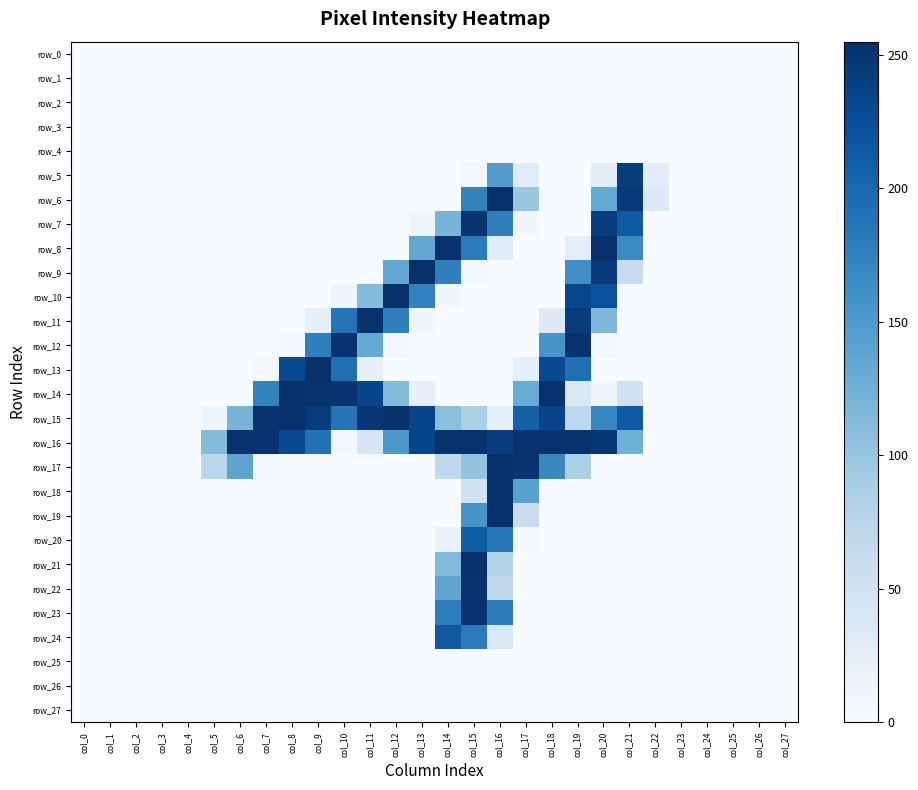

At which label is row_6 closest to 127?

col_20